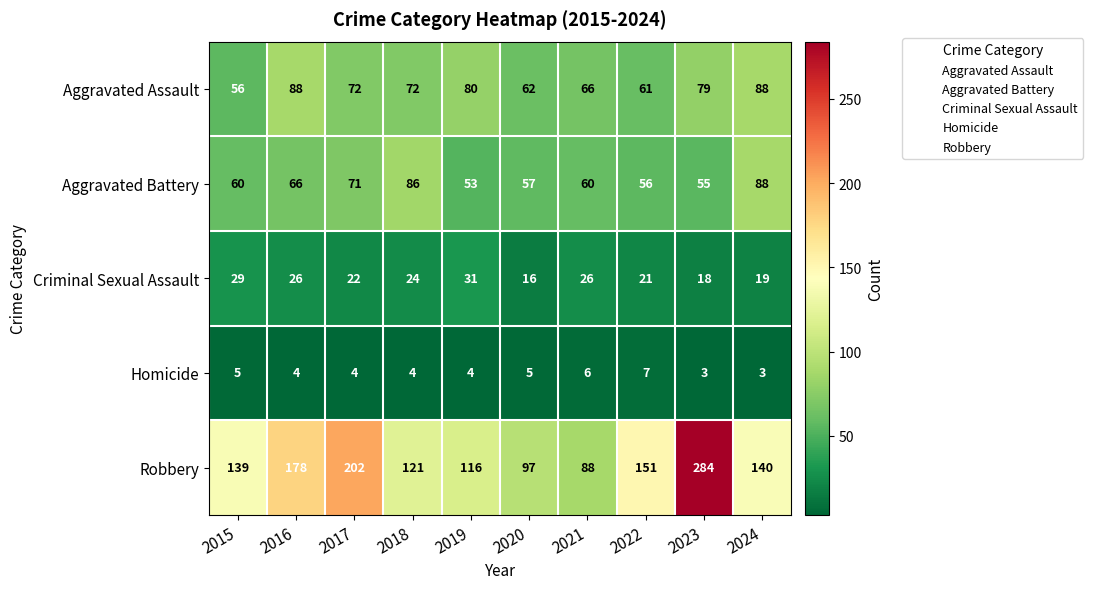

What is the spread (max minus min) of values at 2016?

174